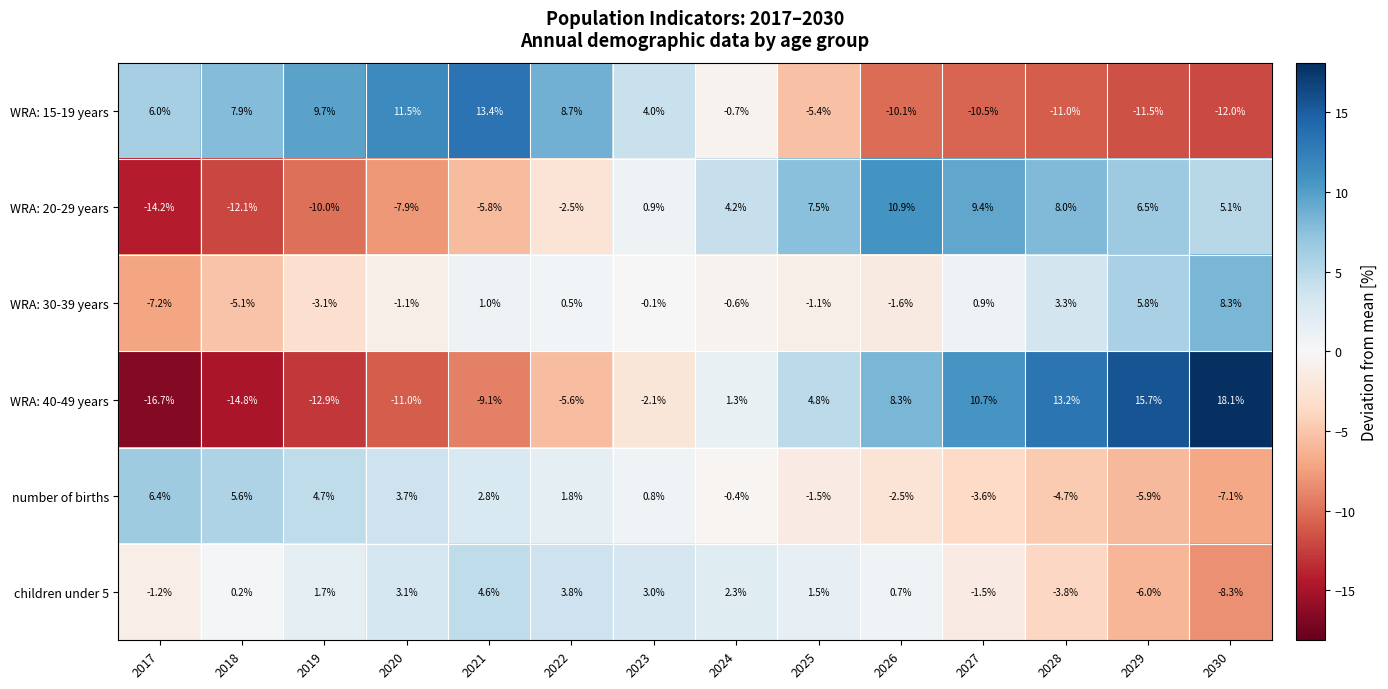

What is the difference between the maximum and minimum values in the WRA: 20-29 years series?

25.1